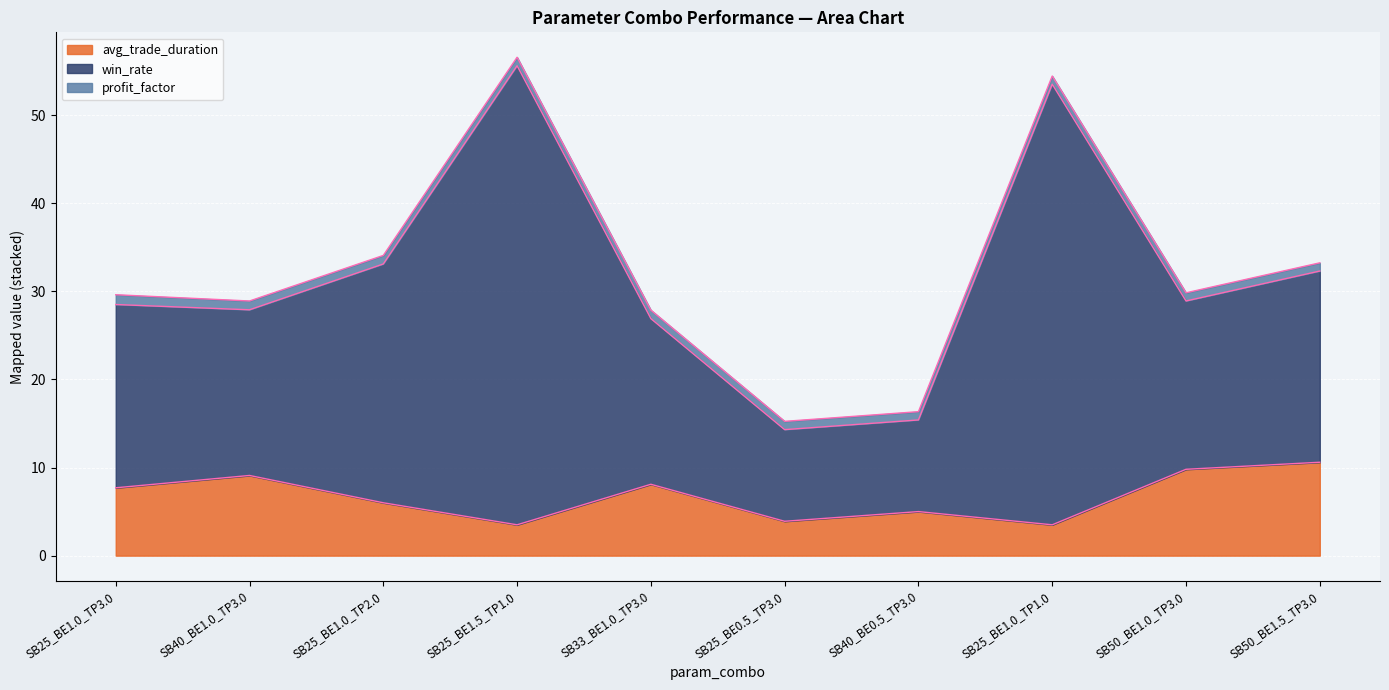

At which label is win_rate closest to 34?

SB25_BE1.0_TP2.0